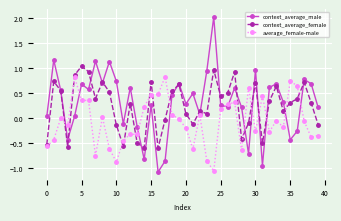

True or false: average_female-male has more than 1 interior local peaks.

True